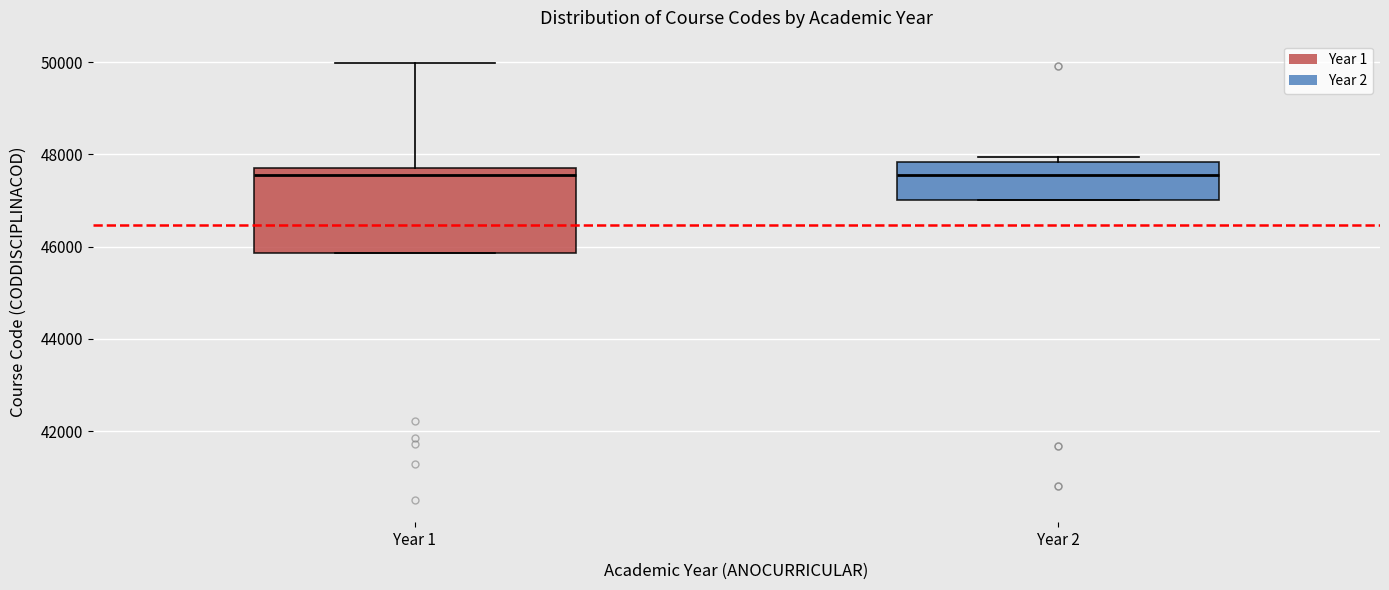

Reading left to right, transcribe this box plot: for each box, give where its median line is, the range the box spans, and where its two whiskers end, as read against the y-axis. The values are not printed on the chart, so give them approximately, as read against the axis.

Year 1: median 47600, box 45800 to 47800, whiskers 45800 to 50000
Year 2: median 47600, box 47000 to 47800, whiskers 47000 to 48000